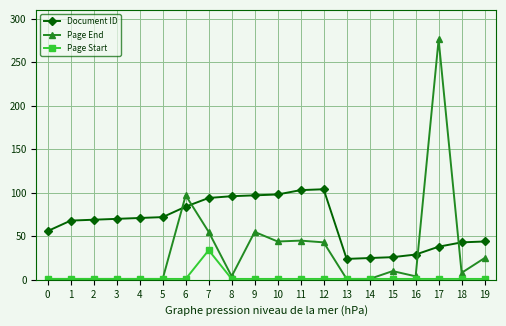

True or false: Document ID and Page End cross at least once.

True